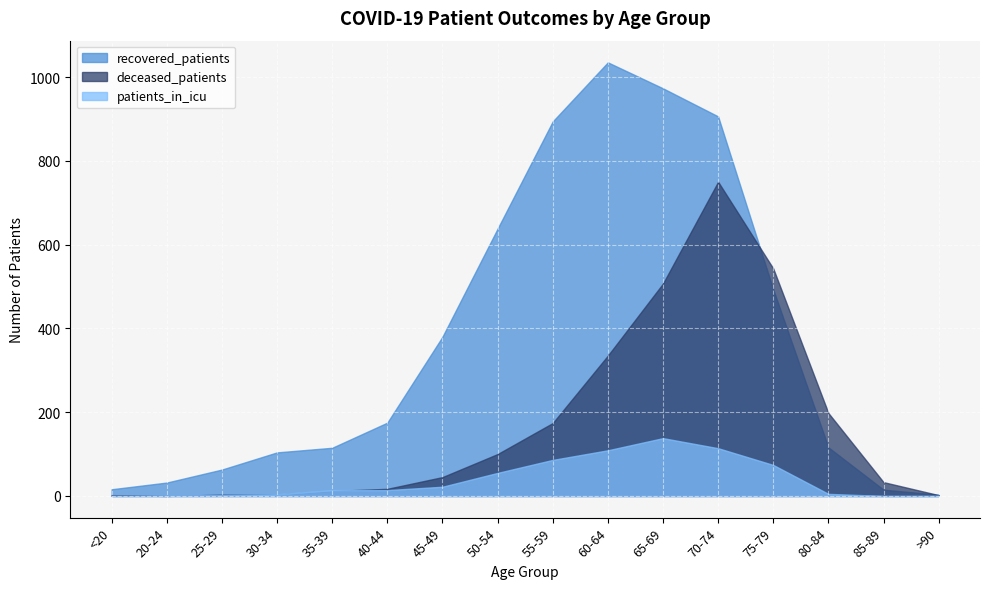

True or false: deceased_patients and recovered_patients intersect in this chart.

True